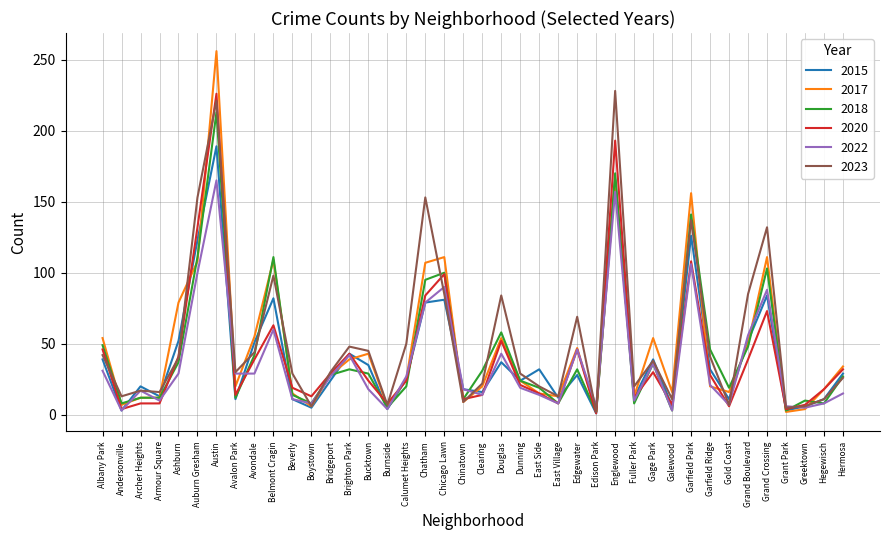

What is the difference between the highest and lowest values at Beverly?

18